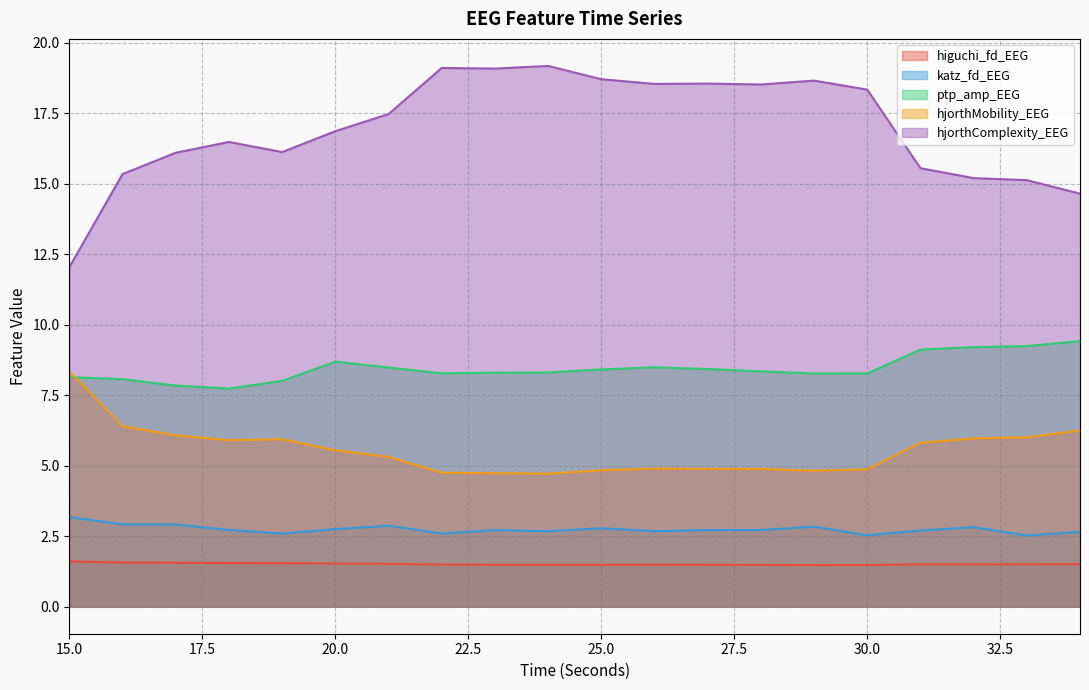

Rank the series at 27 from lowest to highest value.

higuchi_fd_EEG, katz_fd_EEG, hjorthMobility_EEG, ptp_amp_EEG, hjorthComplexity_EEG